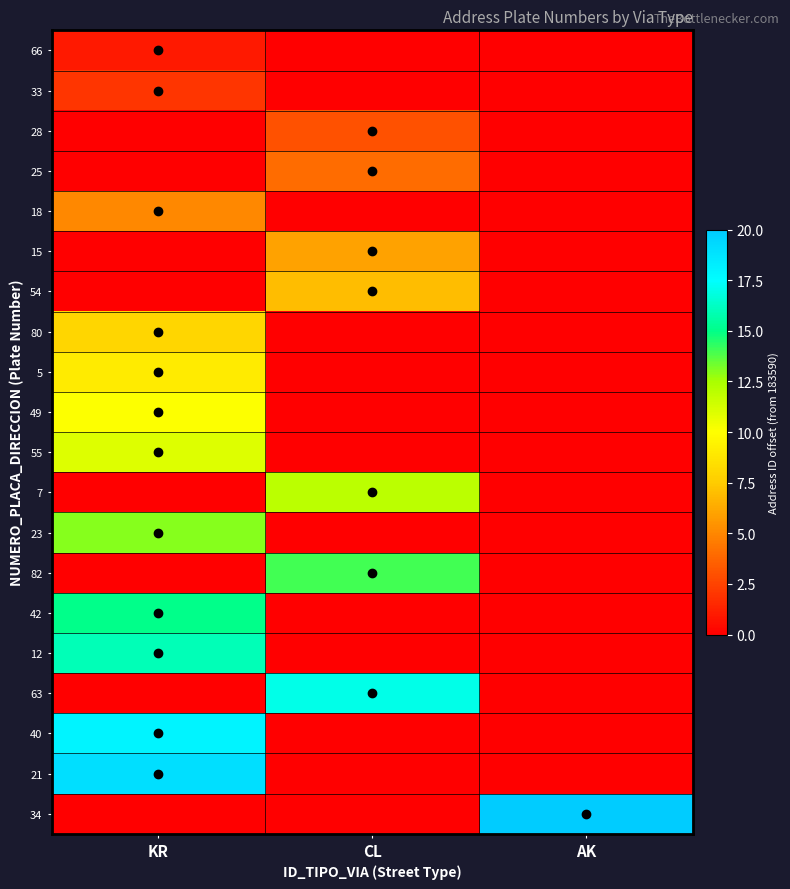

Rank the series at AK from lowest to highest value.

66, 33, 28, 25, 18, 15, 54, 80, 5, 49, 55, 7, 23, 82, 42, 12, 63, 40, 21, 34